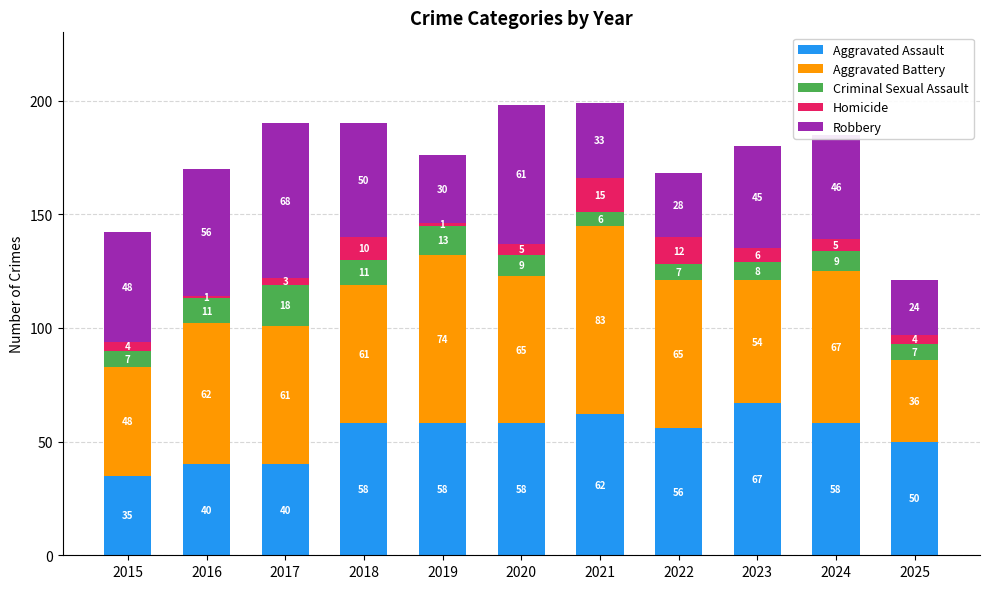

Which category has the highest value in the Aggravated Assault series?

2023